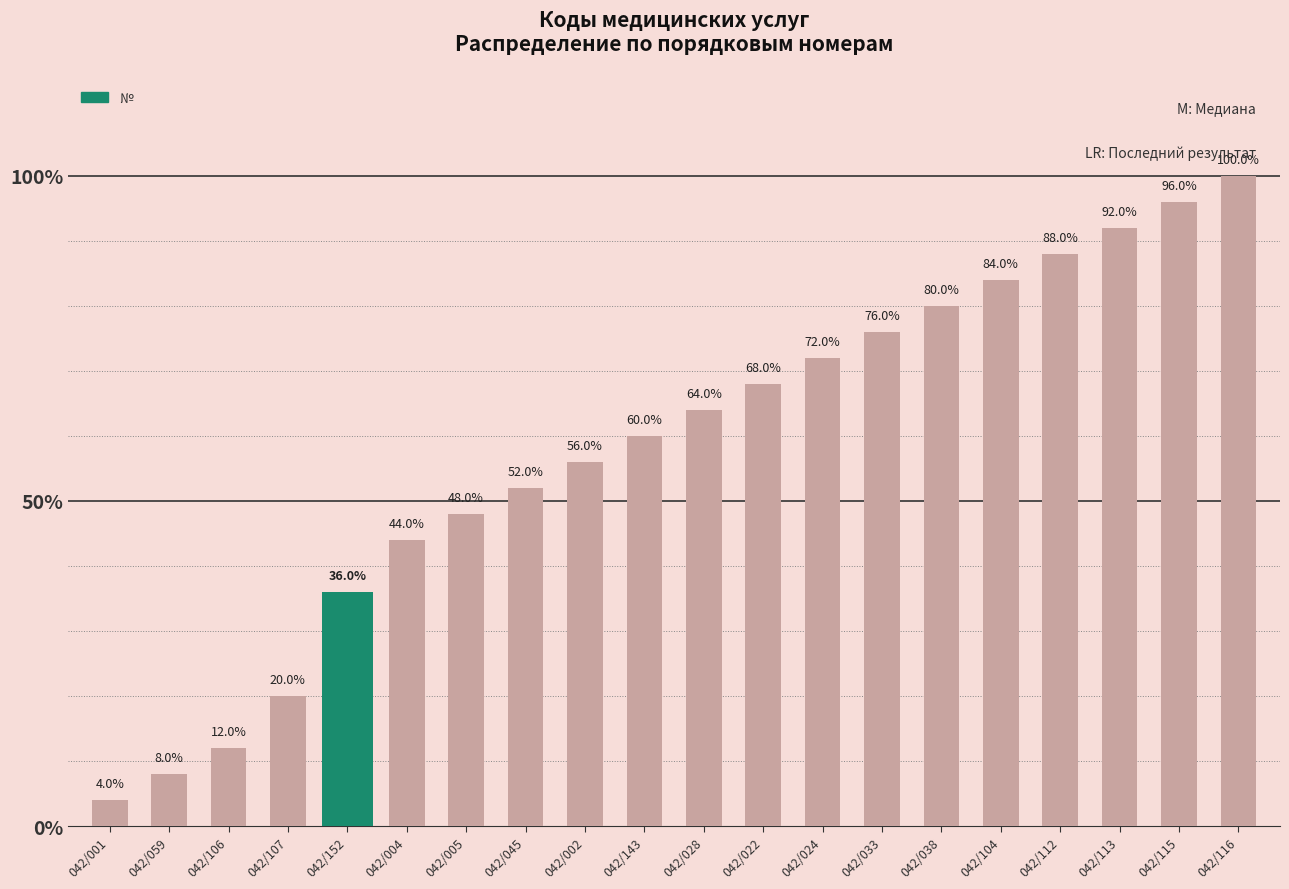

What is the approximate value at 042/022?

68.0